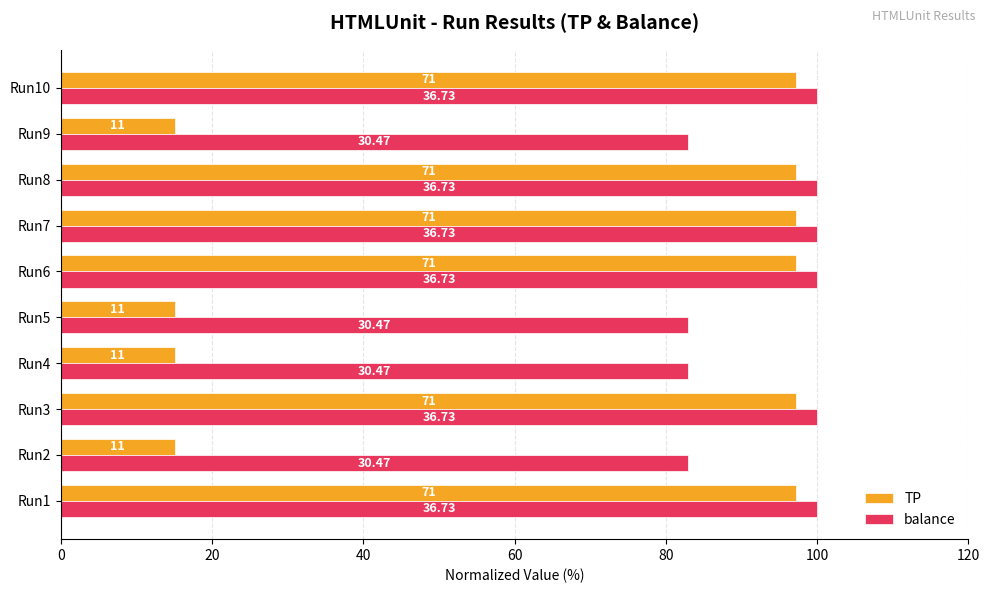

What are all the series names shown in the legend?

TP, balance